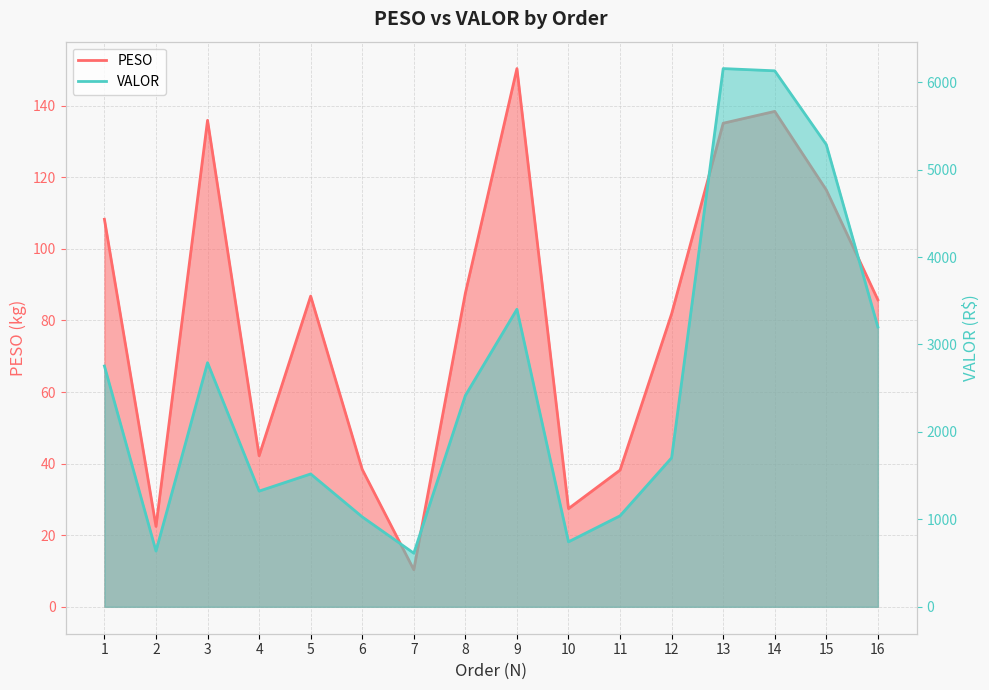

What is the smallest value displayed?

10.4